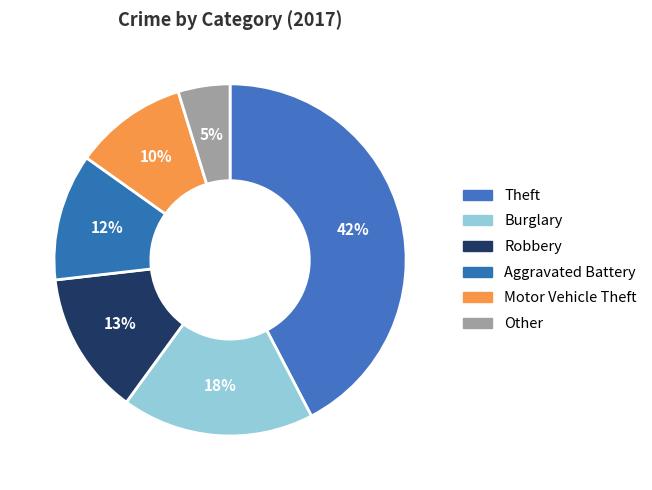

To the nearest percent, what percentage of the pie is Aggravated Battery?

12%